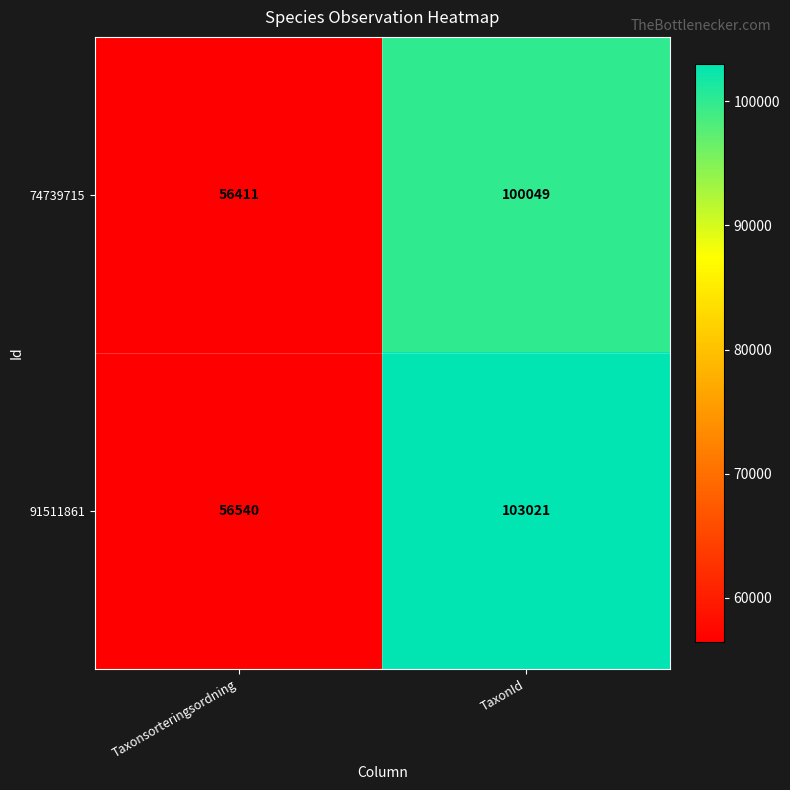

At which label does 74739715 reach its peak?

TaxonId